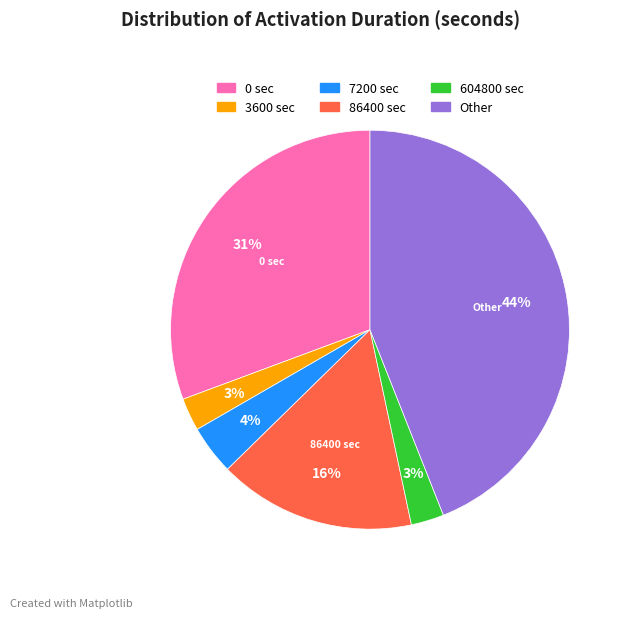

To the nearest percent, what is the average slice percentage?

17%